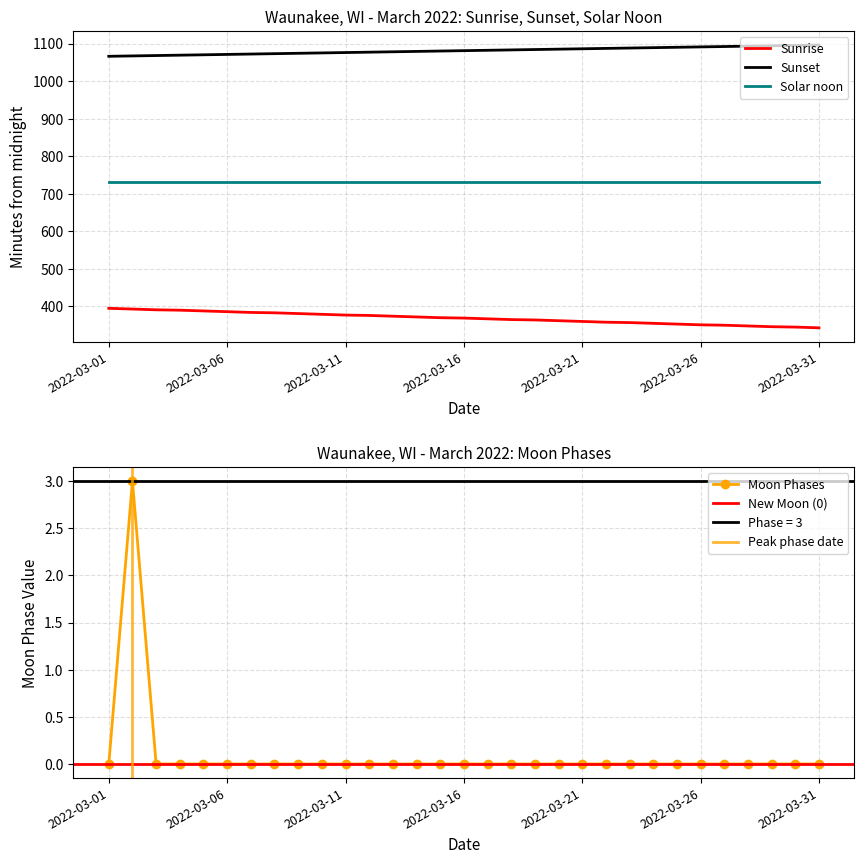

Where is the data nearest to the value 1?

2022-03-01